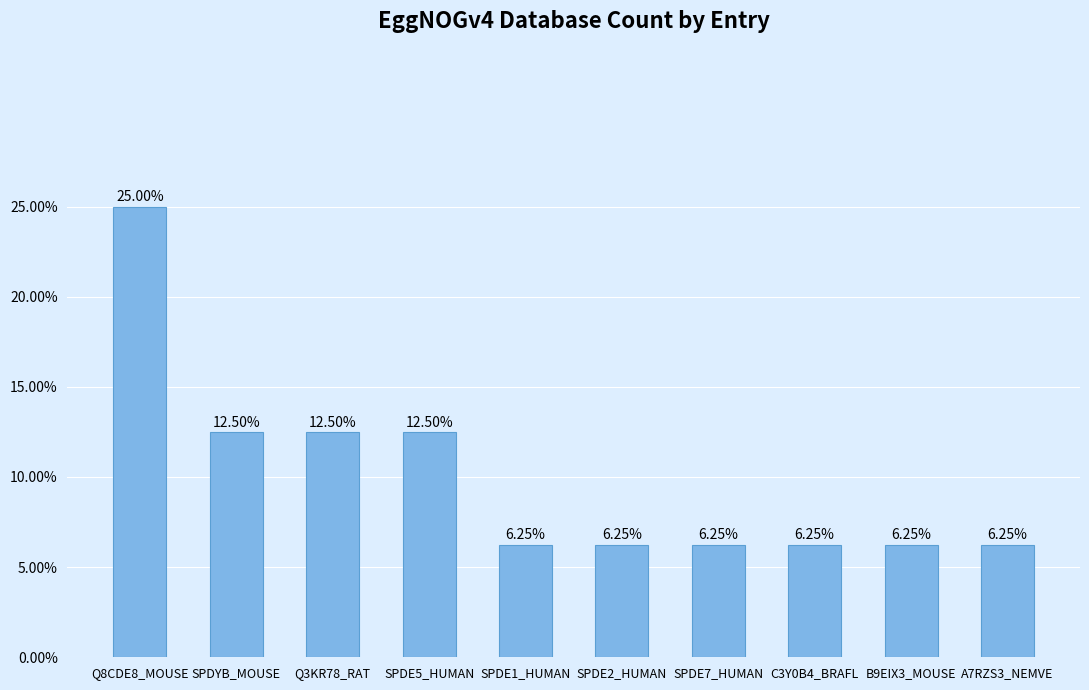

True or false: the data shows 1 at A7RZS3_NEMVE.

True